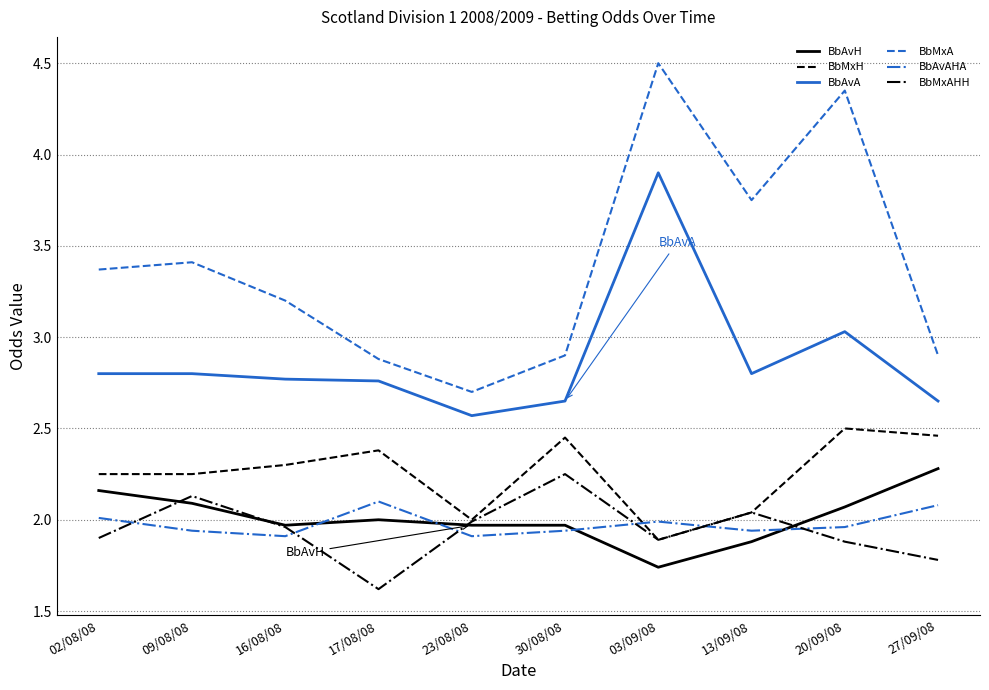

True or false: BbAvA and BbMxA intersect in this chart.

False